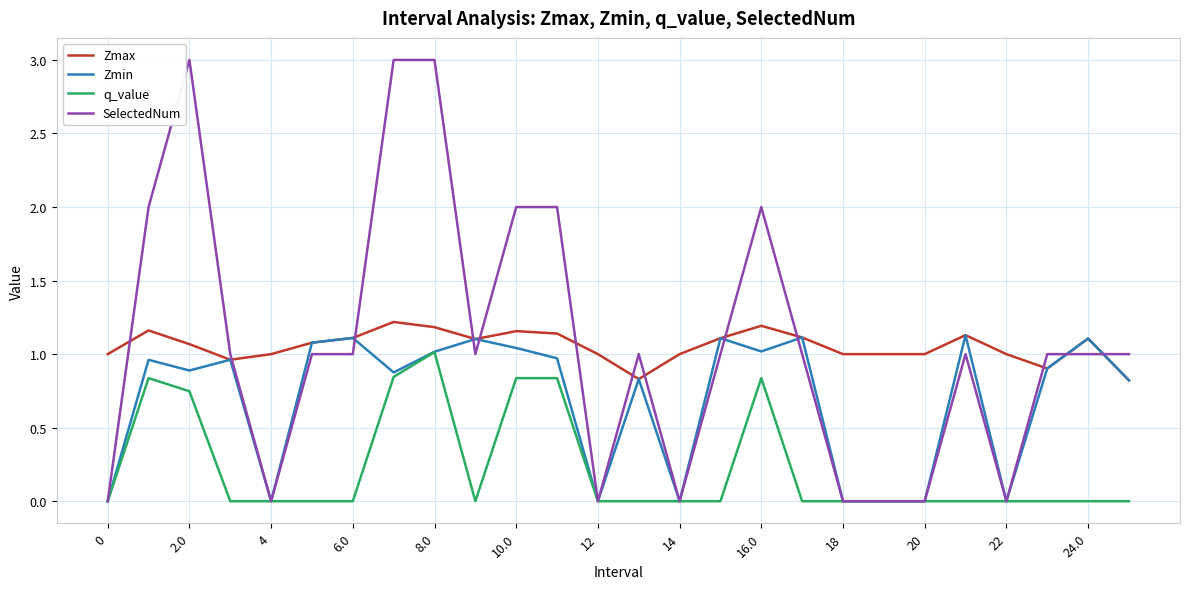

What are all the series names shown in the legend?

Zmax, Zmin, q_value, SelectedNum